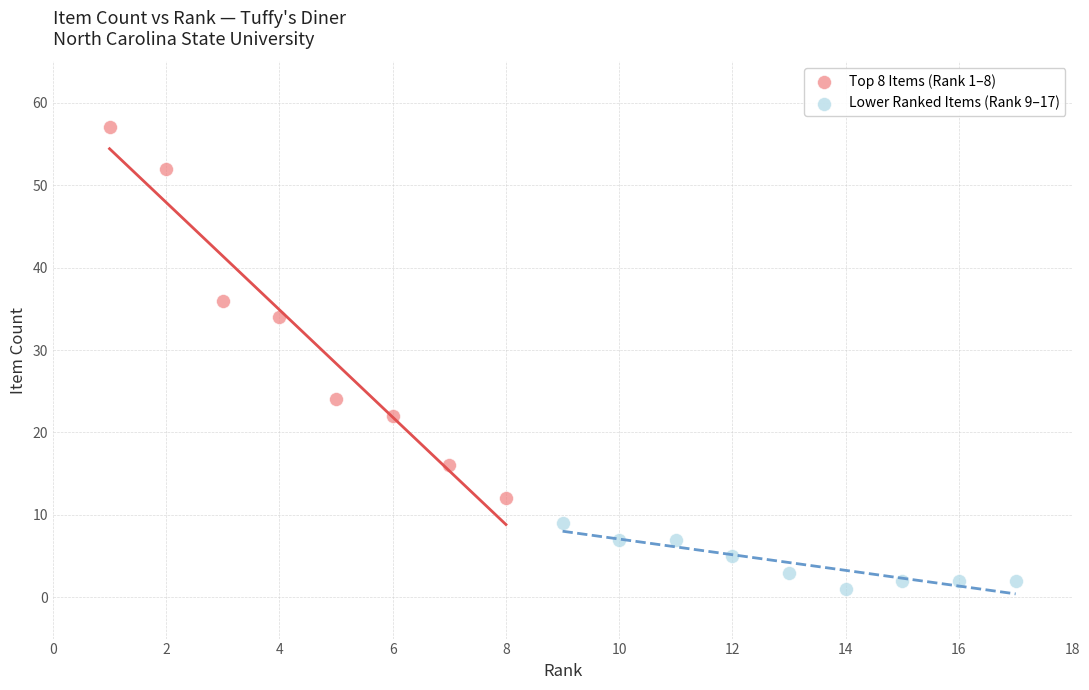

Which series has the largest Y range (max minus min)?

Top 8 Items (Rank 1–8)